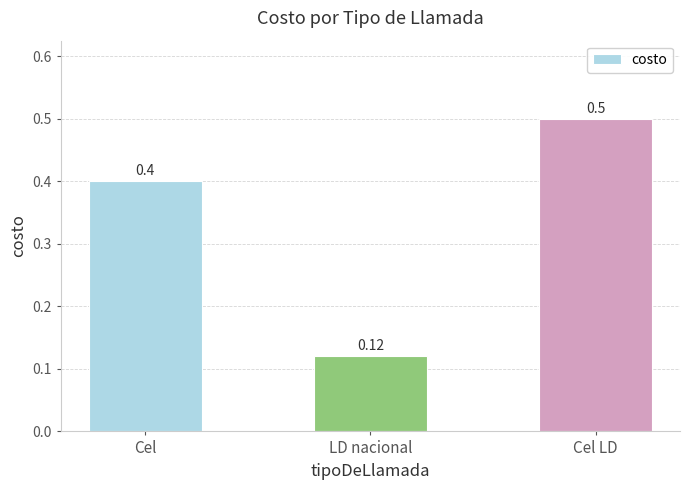

What is the change in value from LD nacional to Cel LD?

+0.4